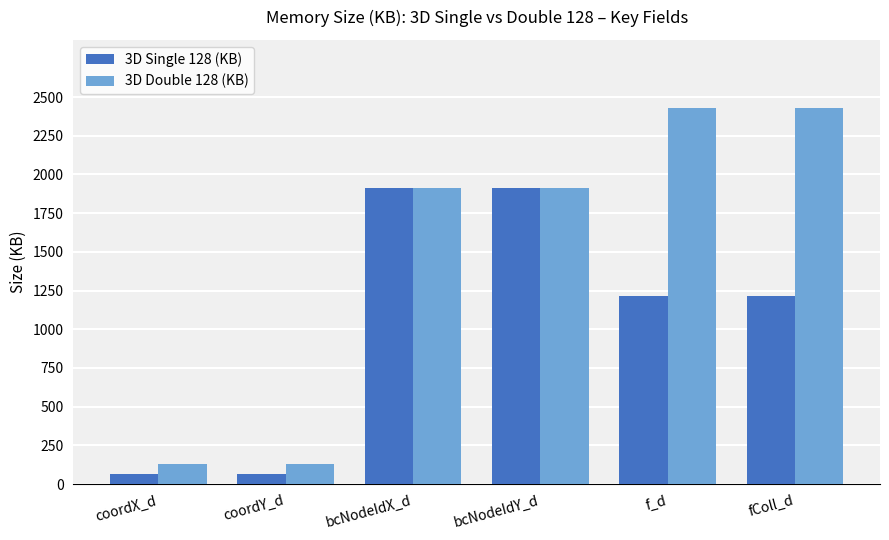

How many bars are there in total?

12